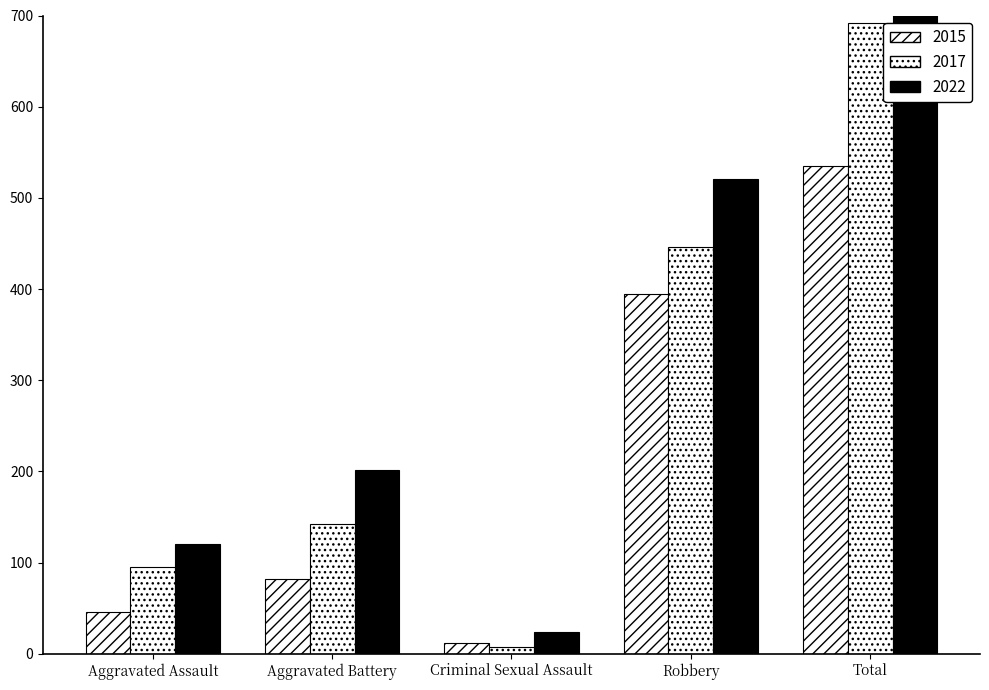

Read the 2015 value at Robbery, to the nearest 50.

400